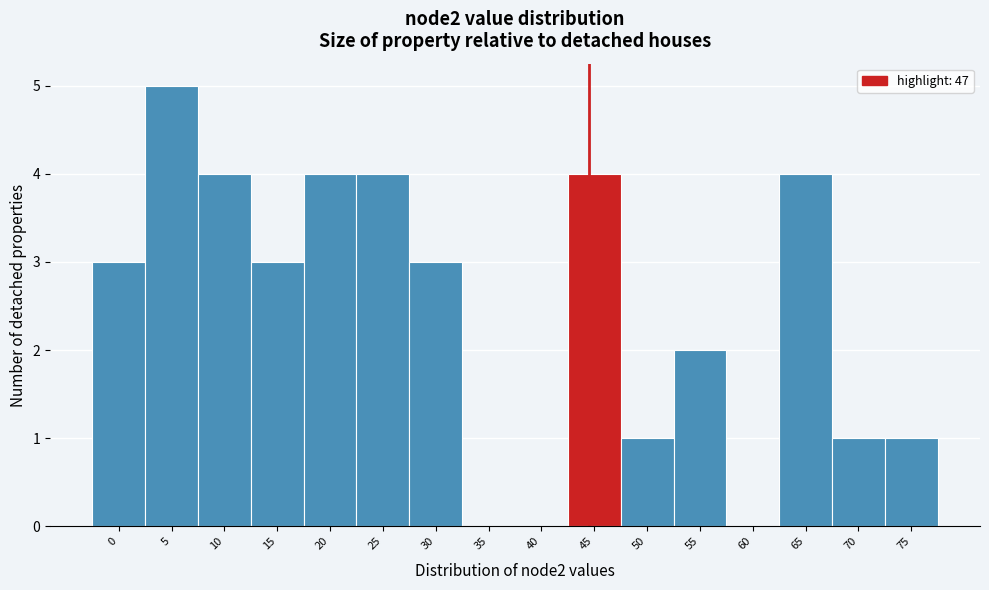

Reading left to right, list all the values displayed in this chart.

0=3	5=5	10=4	15=3	20=4	25=4	30=3	35=0	40=0	45=4	50=1	55=2	60=0	65=4	70=1	75=1